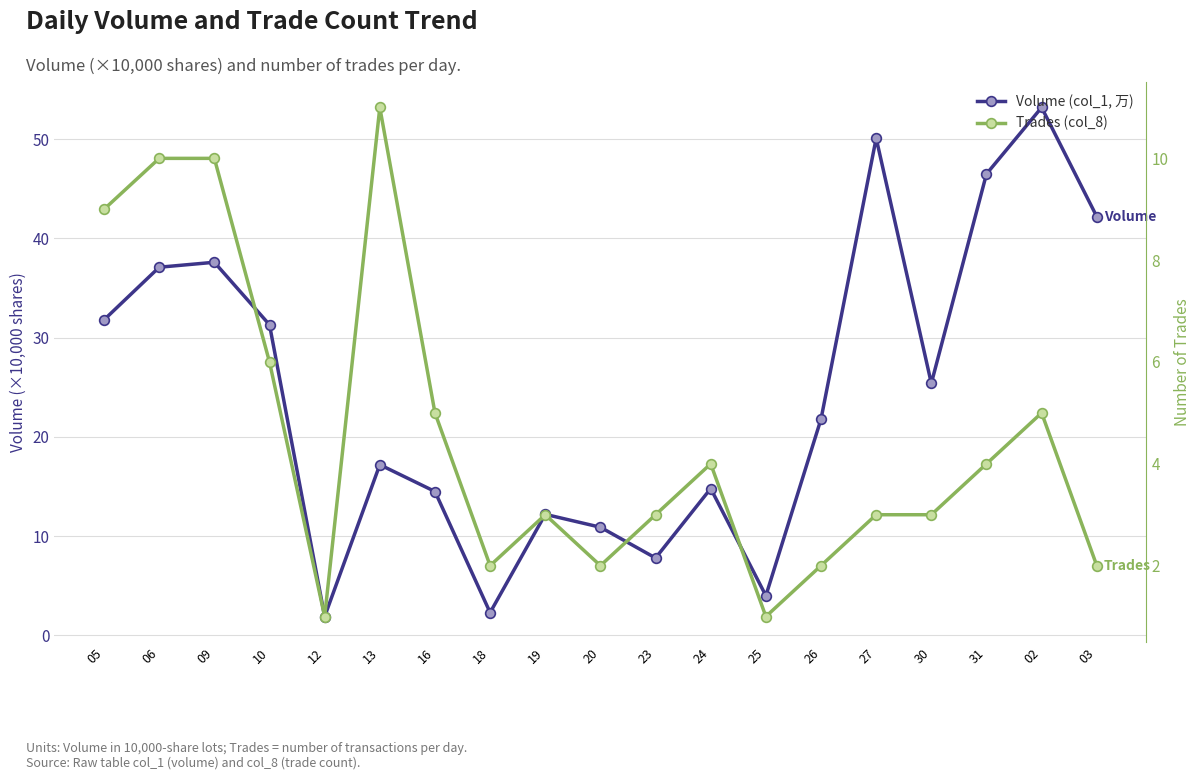

Between 26 and 05, which is larger?

05